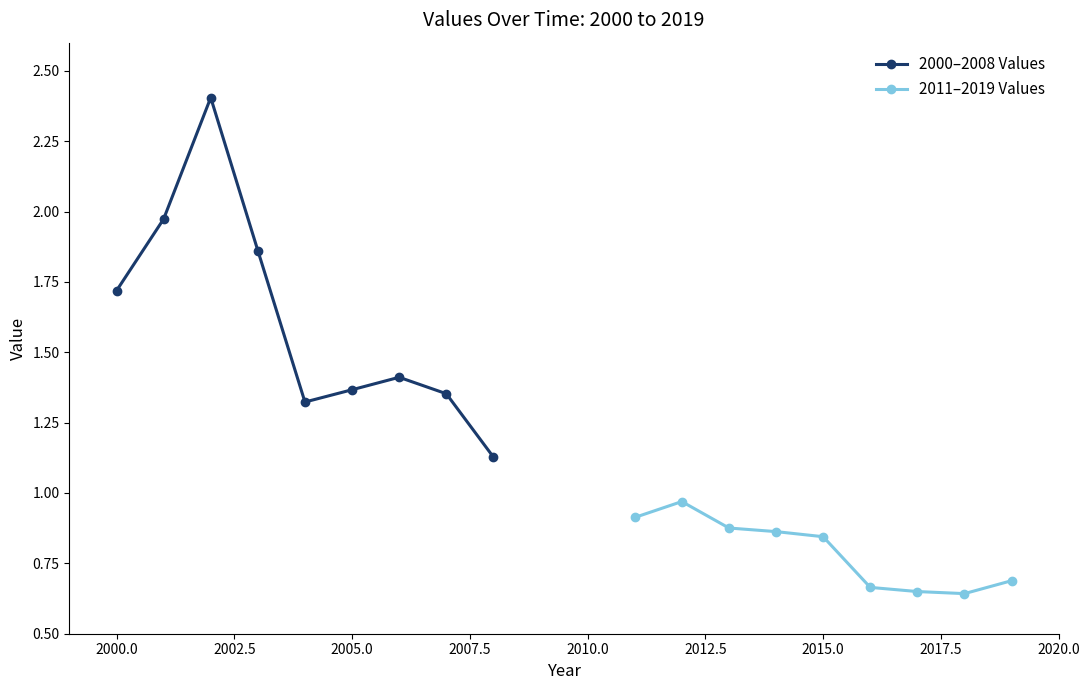

How many interior local valleys does the 2000–2008 Values series have?

1